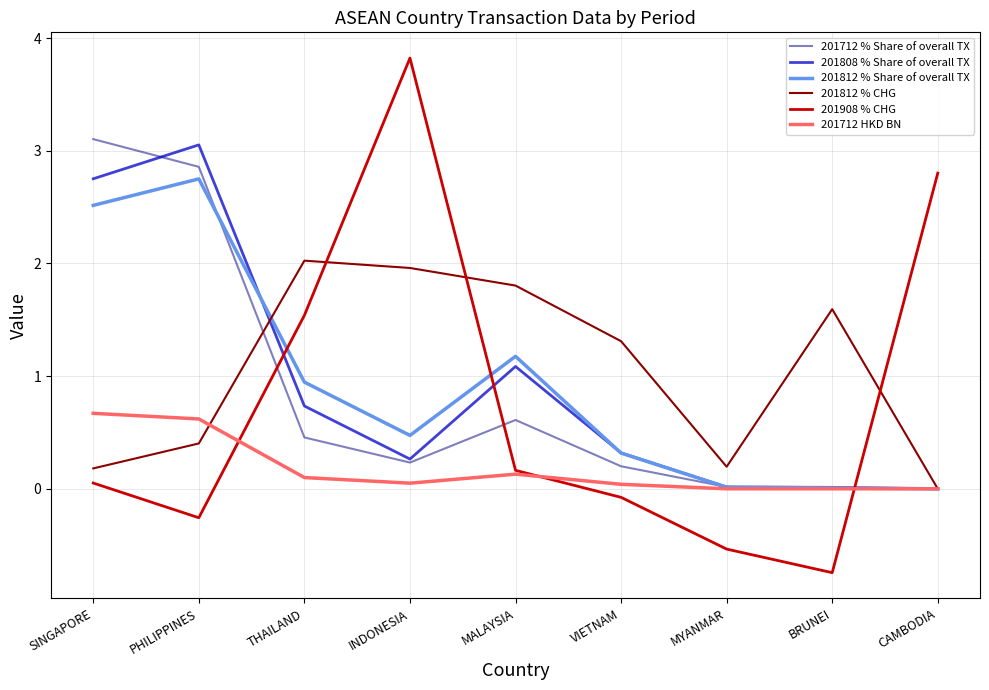

The value of 201908 % CHG at CAMBODIA is 2.8. True or false?

True